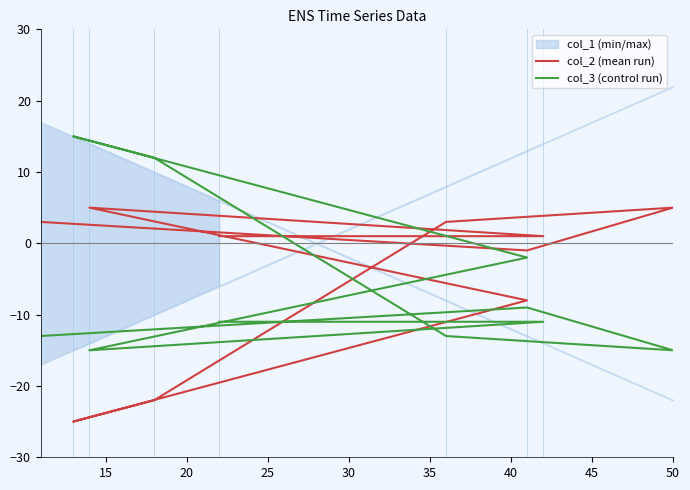

How many values in col_3 (control run) are below zero?

8